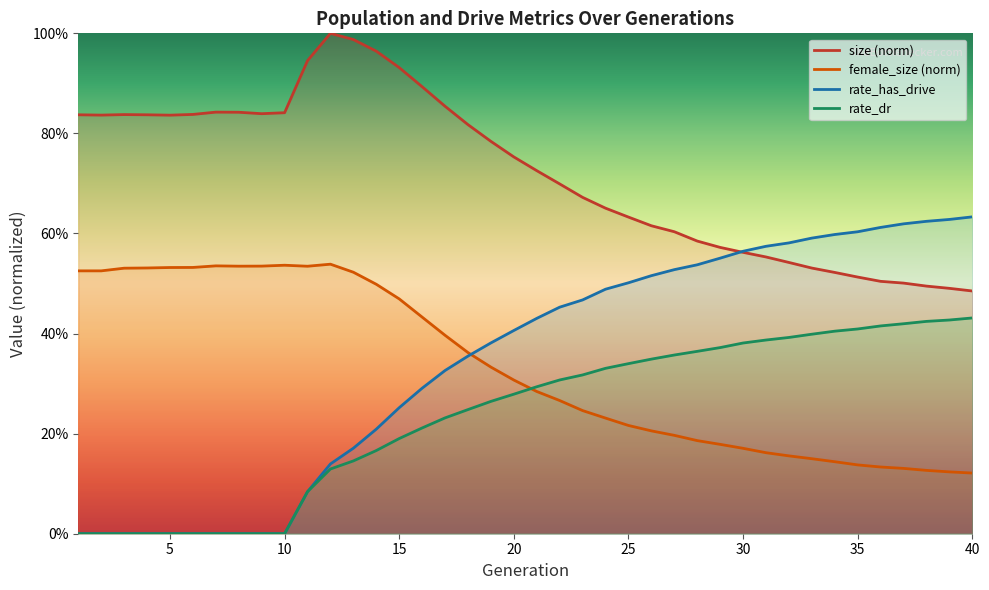

What is the difference between the maximum and minimum values in the rate_dr series?

0.4